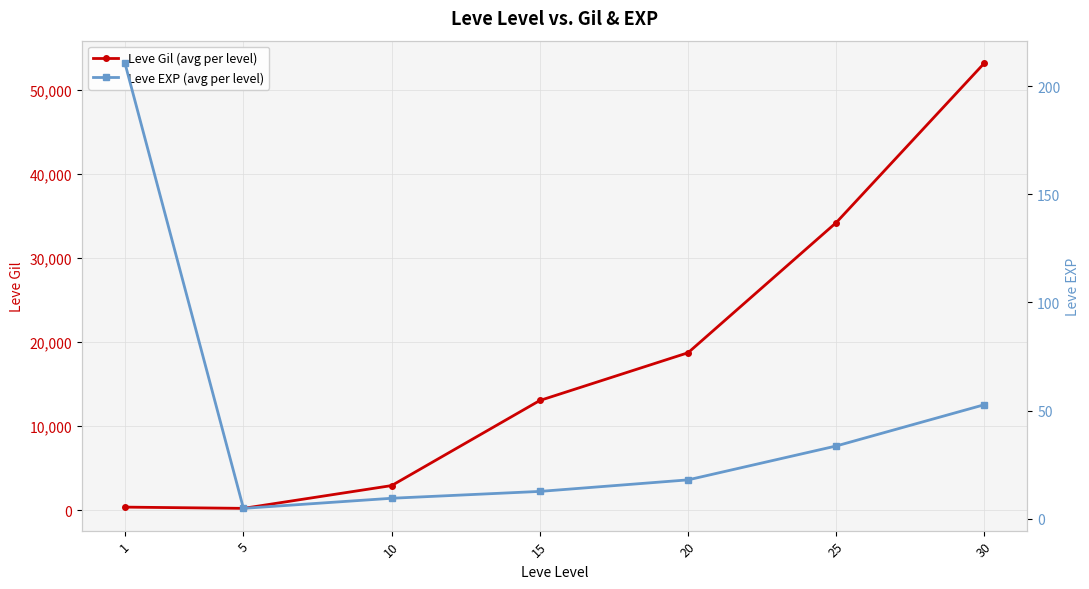

What is the highest value of the Leve Gil (avg per level) series?

53202.5